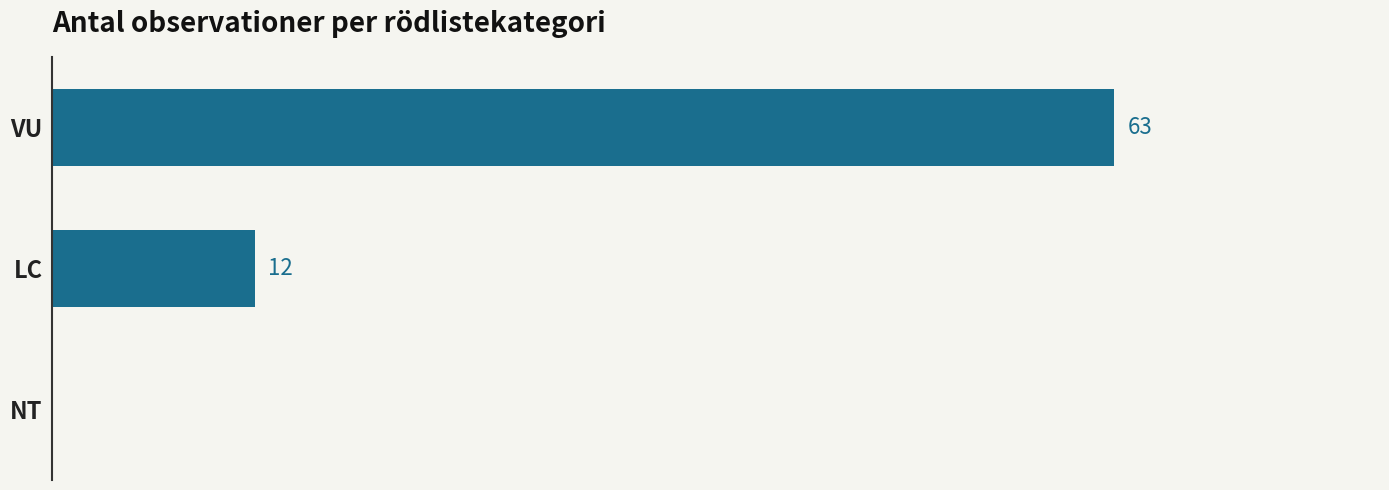

Which has a higher value, NT or VU?

VU